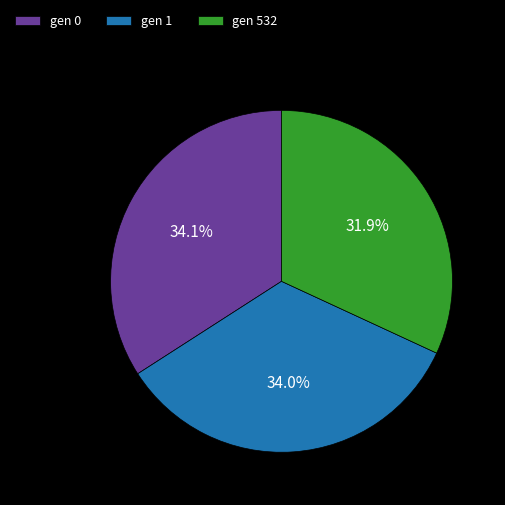

Is the sum of gen 532 and gen 0 greater than half?

Yes